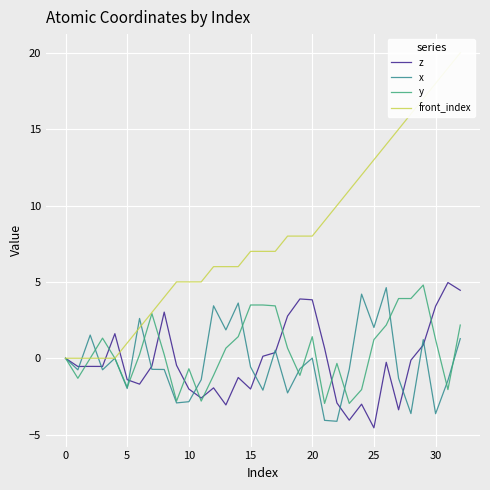

Which series ends up on top after the final intersection of z and front_index?

front_index